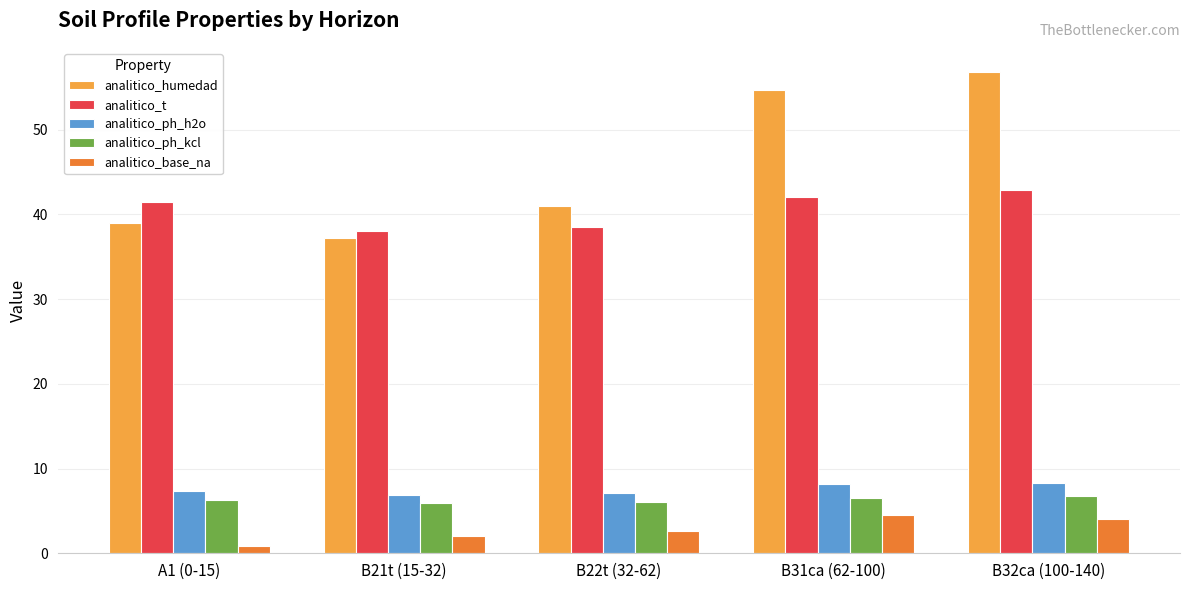

Where does the analitico_t series first go above 41?

A1 (0-15)